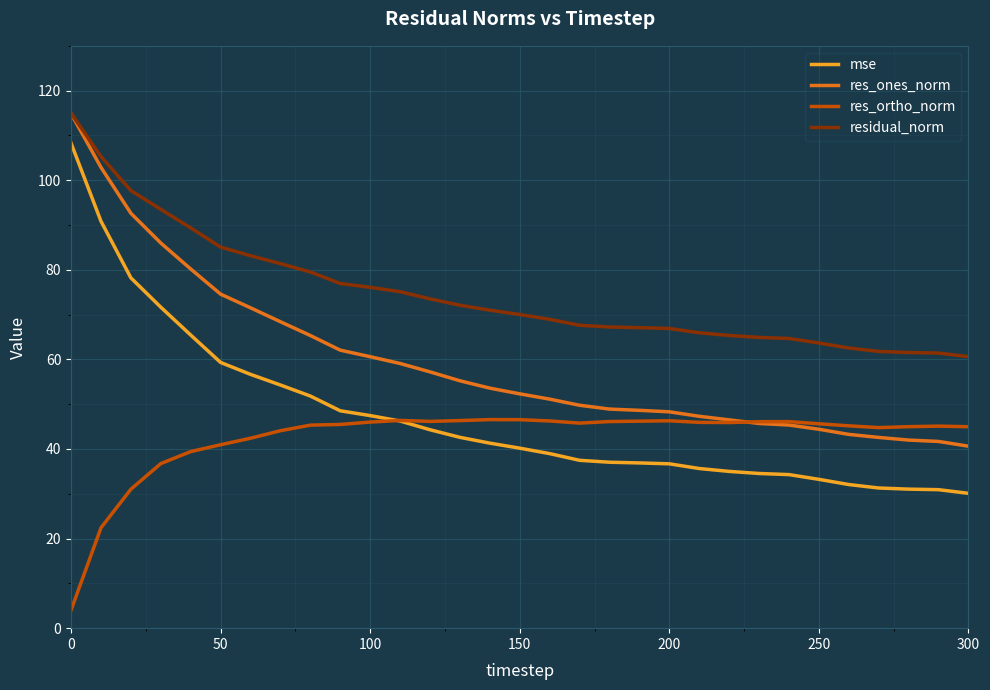

What is the highest value of the res_ortho_norm series?

46.6